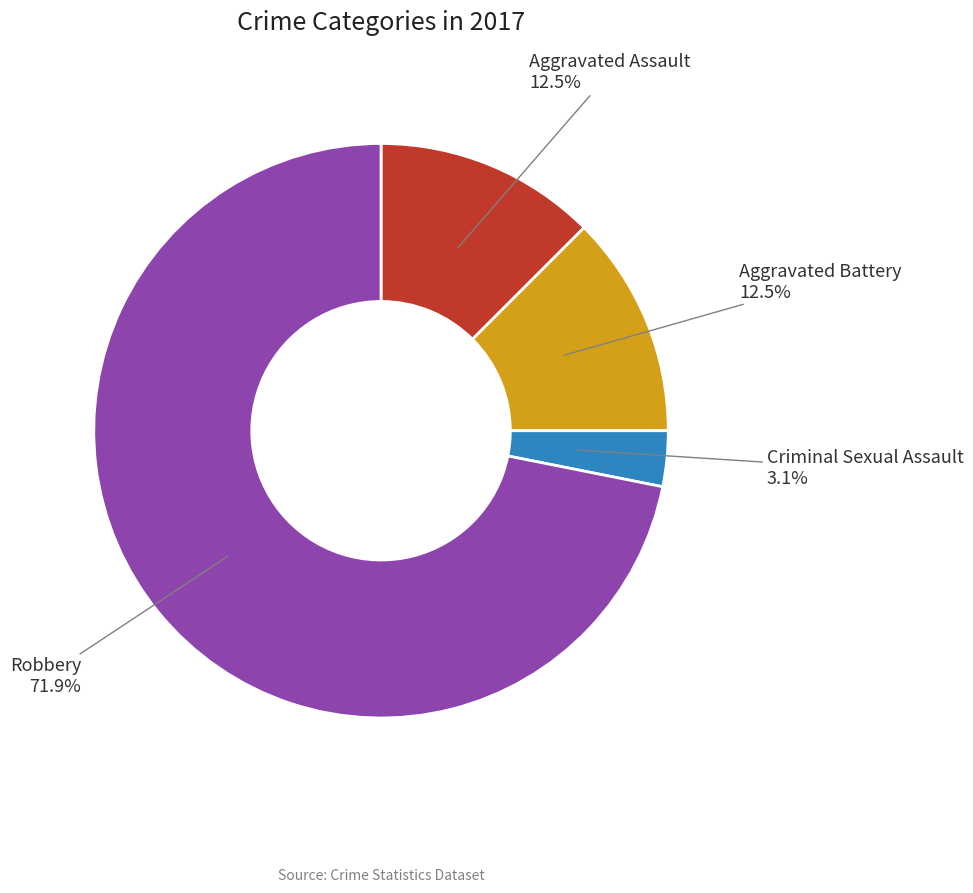

How many segments does this pie chart have?

4